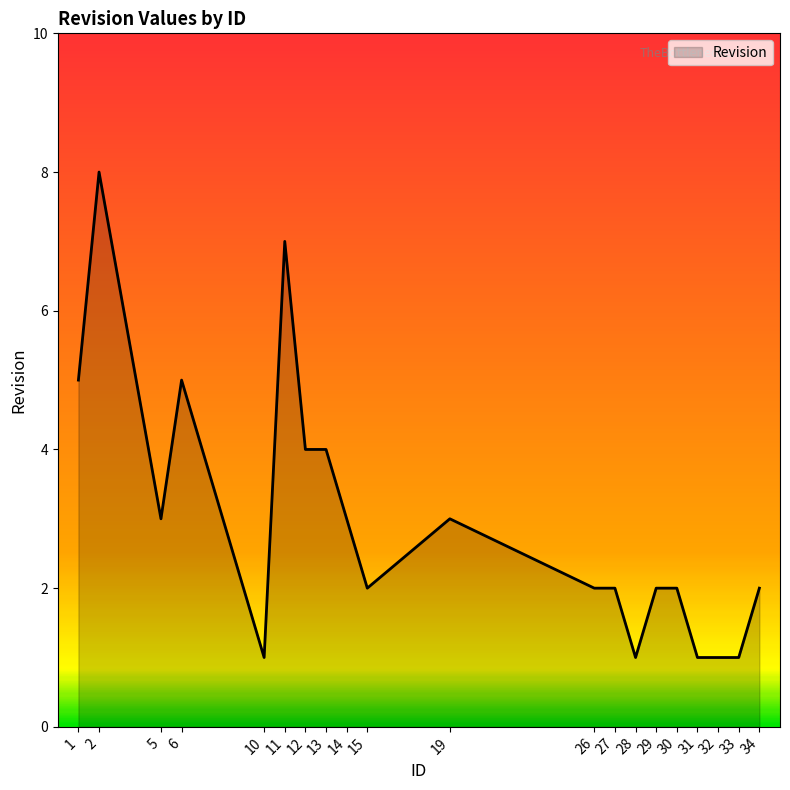

What is the maximum value shown in the chart?

8